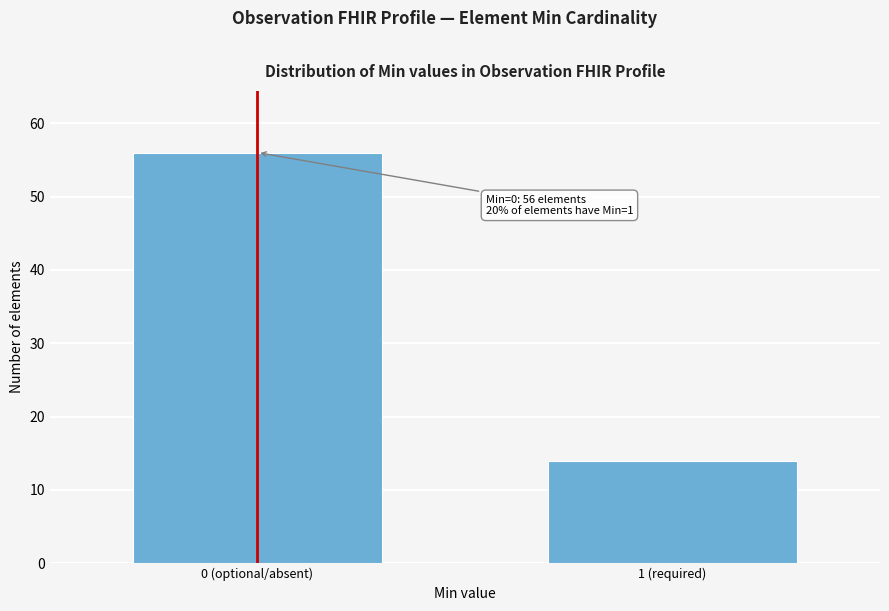

Reading left to right, extract all data points from this chart.

56	14